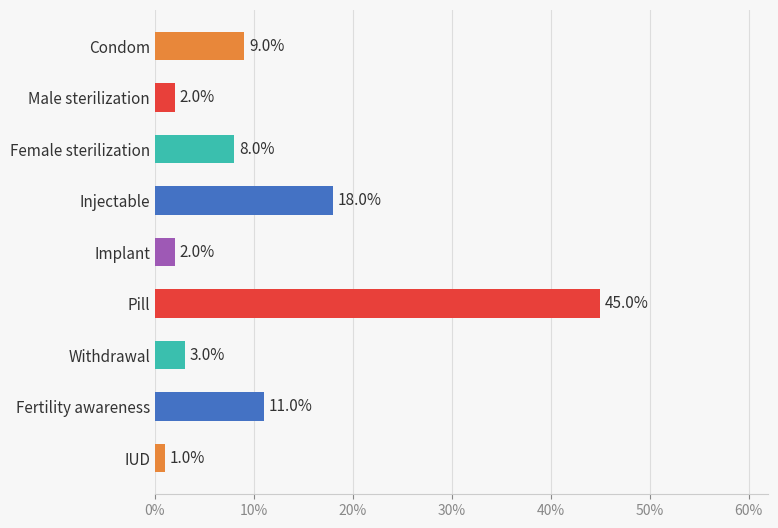

Are the bars horizontal?

Yes